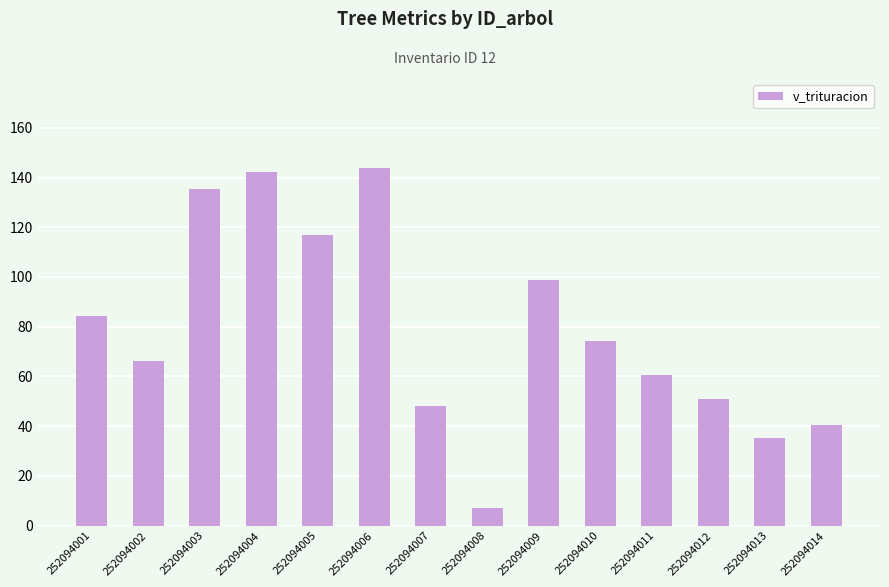

At which label does the data first exceed 74?

252094001